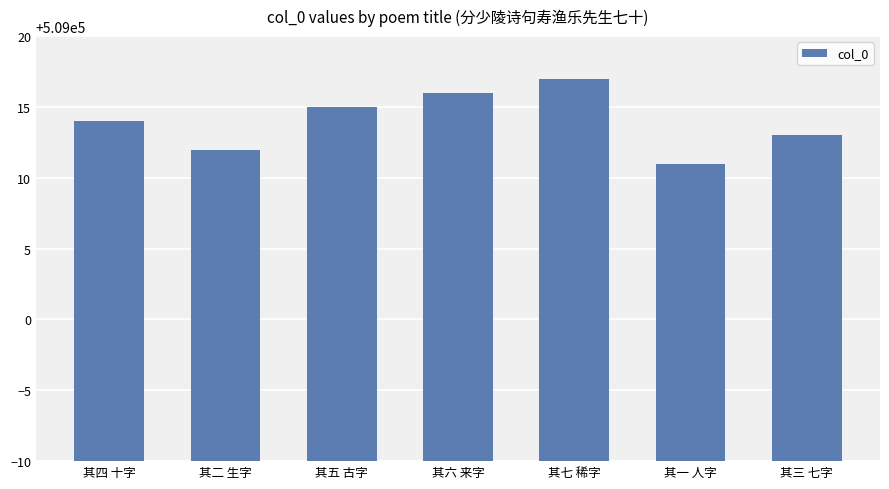

Count the number of categories in the chart.

7